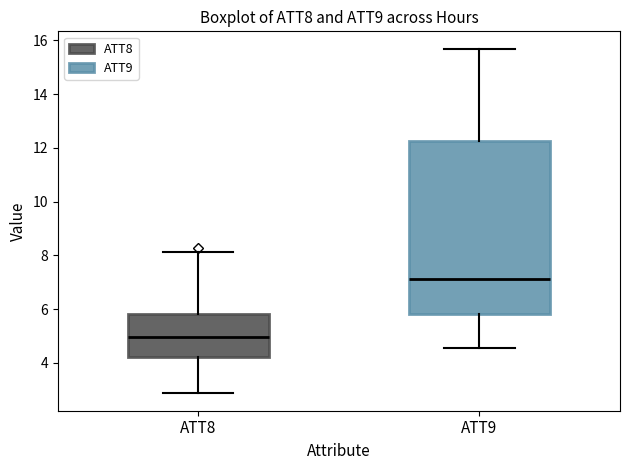

Comparing the boxes themselves (not the whiskers), which one is the tallest?

ATT9